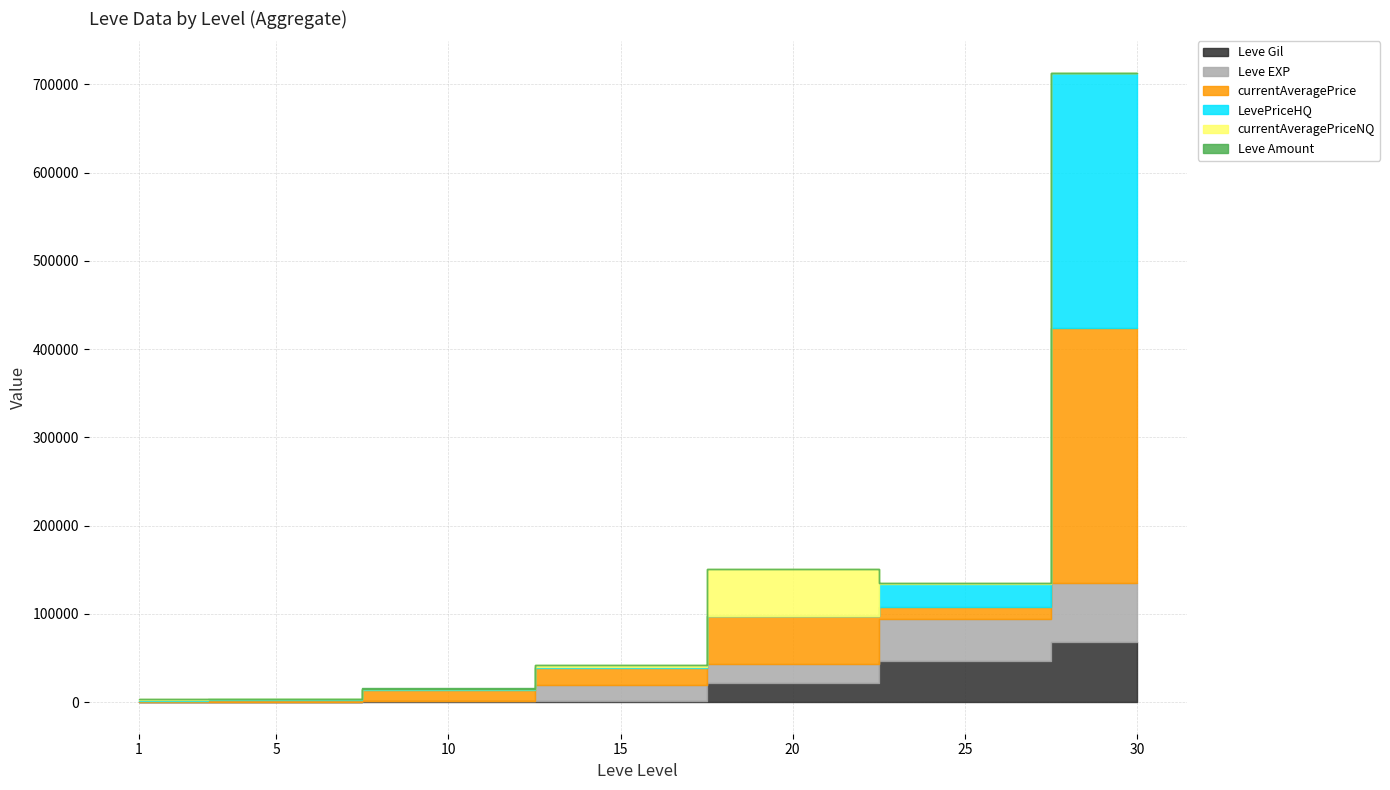

At how many categories does at least one series exceed 110818?

1